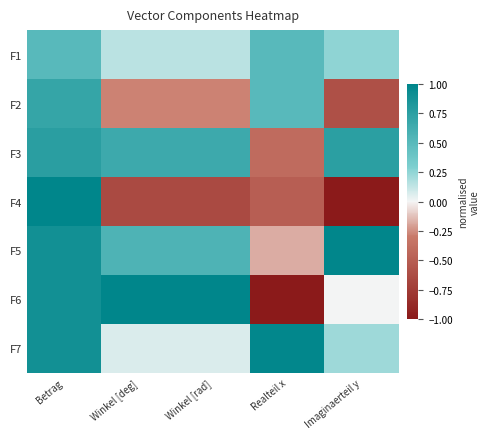

Between Betrag and Winkel [deg], which series saw the biggest shift?

F4